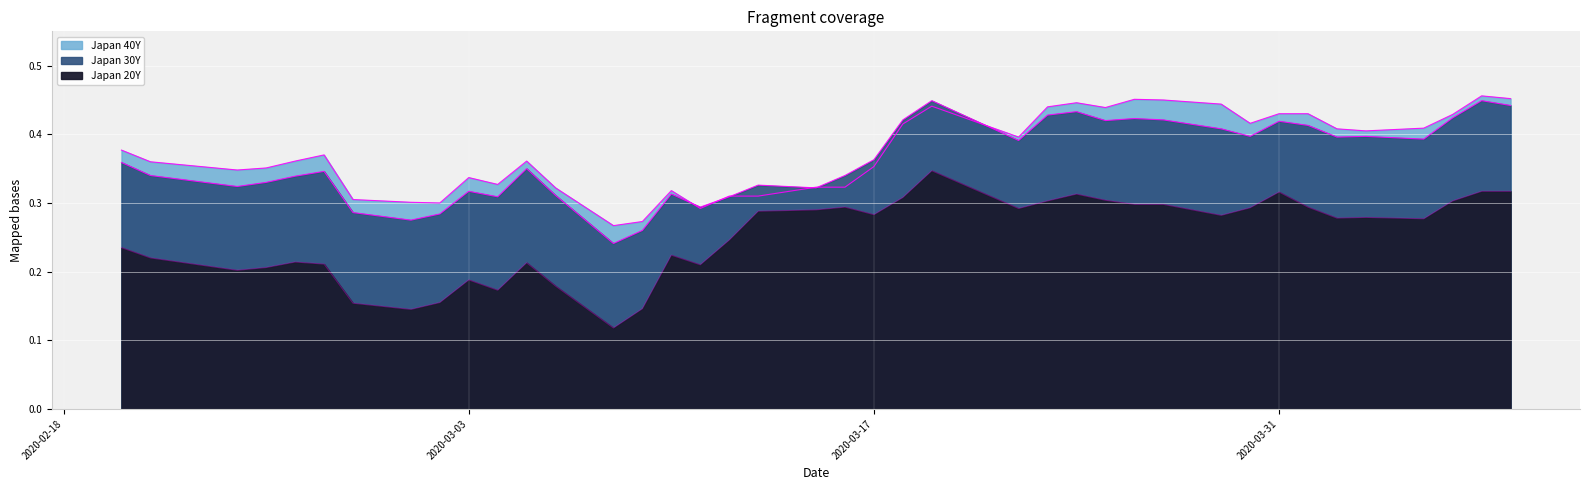

List the series in order of their peak value, highest first.

Japan 40Y, Japan 30Y, Japan 20Y